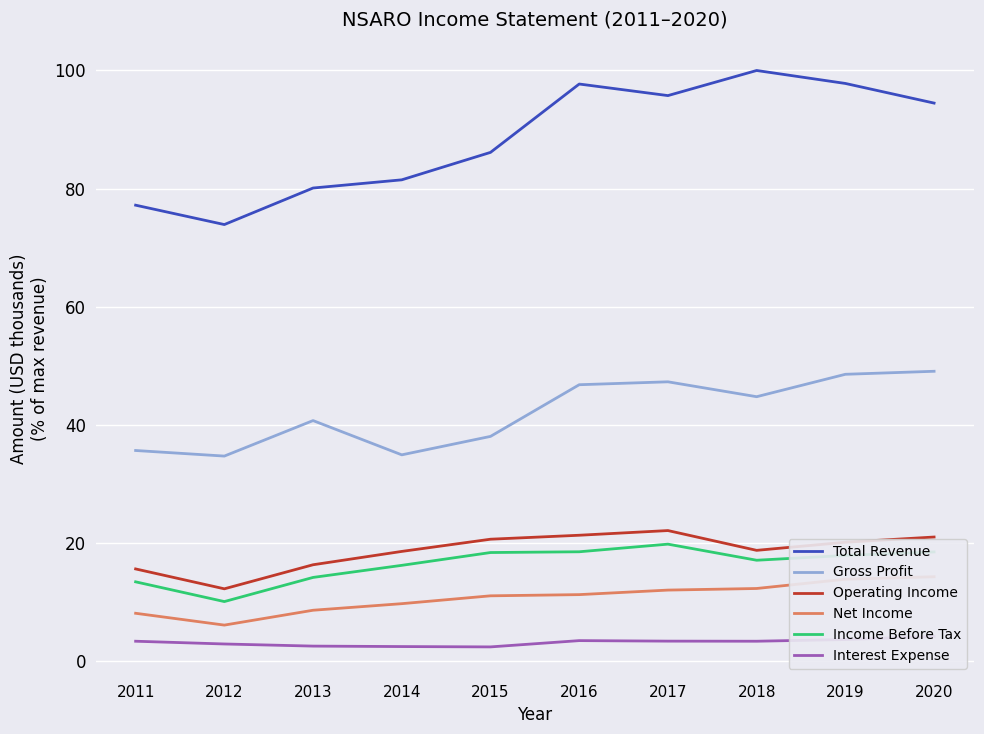

Reading right to left, list all the values displayed in this chart.

Total Revenue: 94.5	97.8	100.0	95.7	97.7	86.1	81.5	80.1	73.9	77.2
Gross Profit: 49.1	48.6	44.8	47.3	46.8	38.1	34.9	40.7	34.7	35.7
Operating Income: 21.0	20.1	18.8	22.1	21.3	20.6	18.6	16.3	12.3	15.6
Net Income: 14.3	13.9	12.3	12.0	11.3	11.1	9.7	8.6	6.1	8.1
Income Before Tax: 18.5	17.9	17.1	19.8	18.5	18.4	16.2	14.2	10.1	13.4
Interest Expense: 4.2	3.7	3.4	3.4	3.5	2.4	2.5	2.6	2.9	3.4